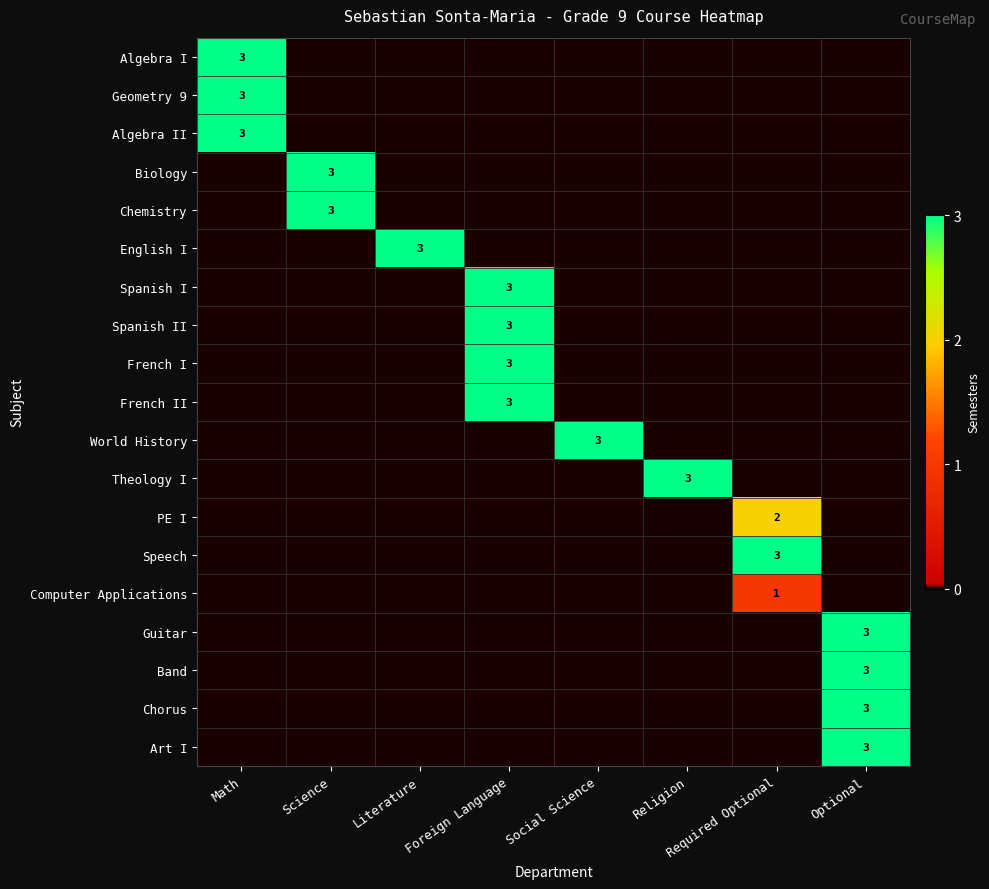

What is the sum of all Art I values?

3